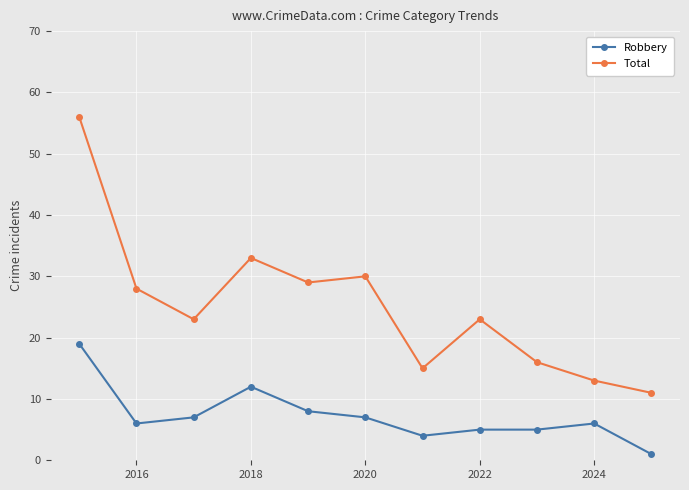

Reading left to right, transcribe all the data shown in this chart.

Robbery: 19	6	7	12	8	7	4	5	5	6	1
Total: 56	28	23	33	29	30	15	23	16	13	11